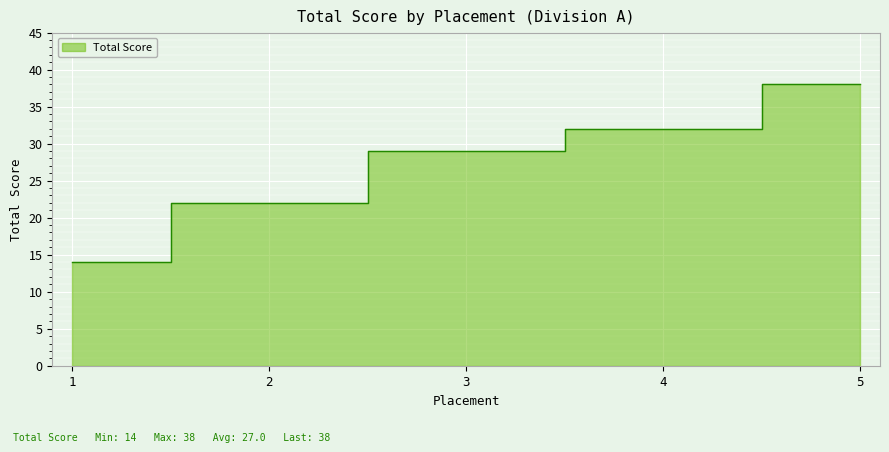

Approximately how many times larger is the value at 4 compared to 5?

0.8